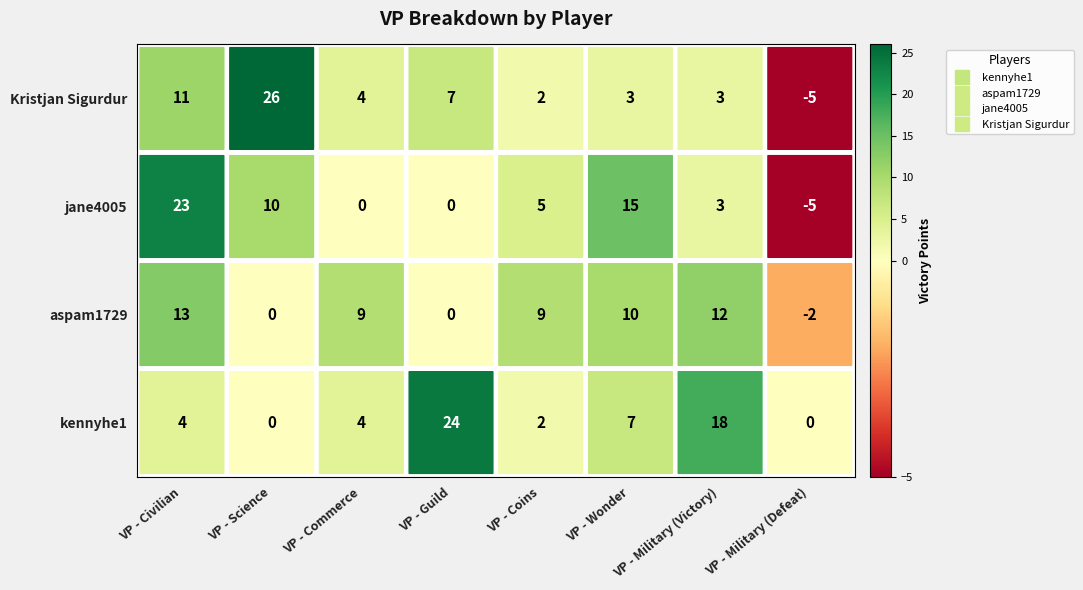

Between VP - Wonder and VP - Military (Victory), which is larger?

VP - Military (Victory)